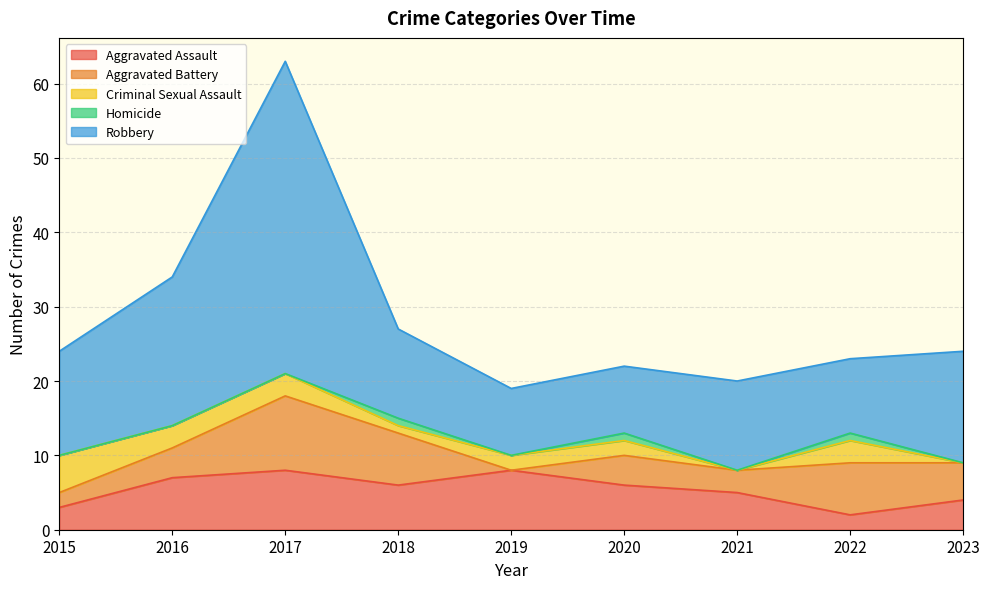

Reading left to right, what are all the values shown in this chart?

Aggravated Assault: 2015=3	2016=7	2017=8	2018=6	2019=8	2020=6	2021=5	2022=2	2023=4
Aggravated Battery: 2015=2	2016=4	2017=10	2018=7	2019=0	2020=4	2021=3	2022=7	2023=5
Criminal Sexual Assault: 2015=5	2016=3	2017=3	2018=1	2019=2	2020=2	2021=0	2022=3	2023=0
Homicide: 2015=0	2016=0	2017=0	2018=1	2019=0	2020=1	2021=0	2022=1	2023=0
Robbery: 2015=14	2016=20	2017=42	2018=12	2019=9	2020=9	2021=12	2022=10	2023=15